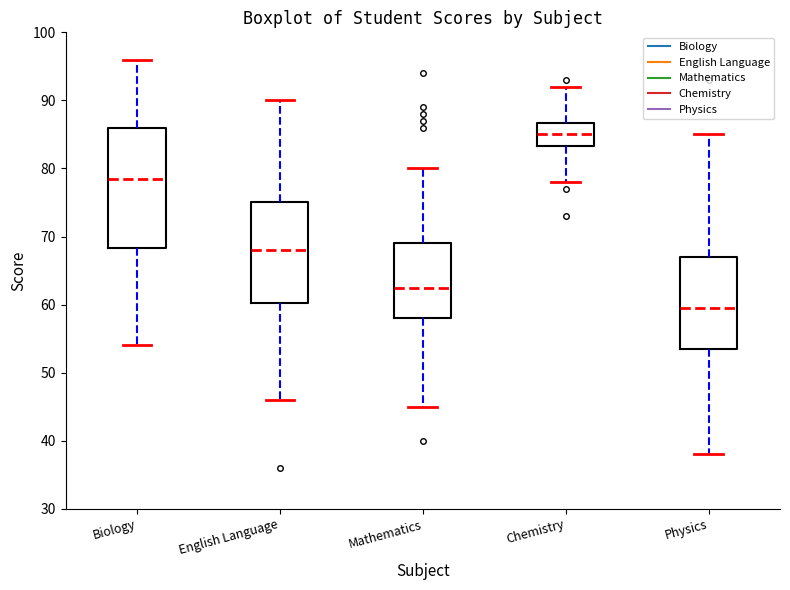

Comparing the boxes themselves (not the whiskers), which one is the tallest?

Biology